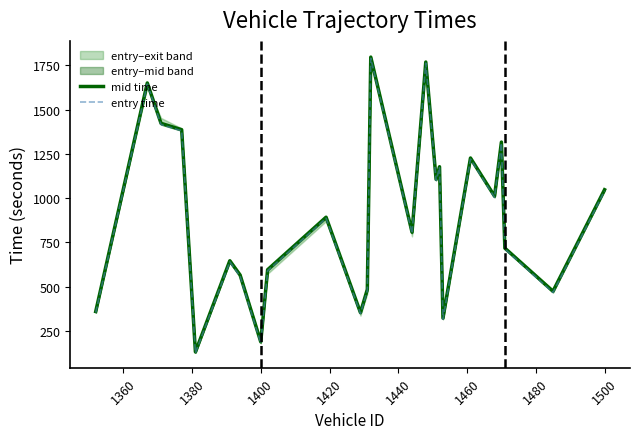

Rank the series by their maximum value, from lowest to highest.

entry time, mid time